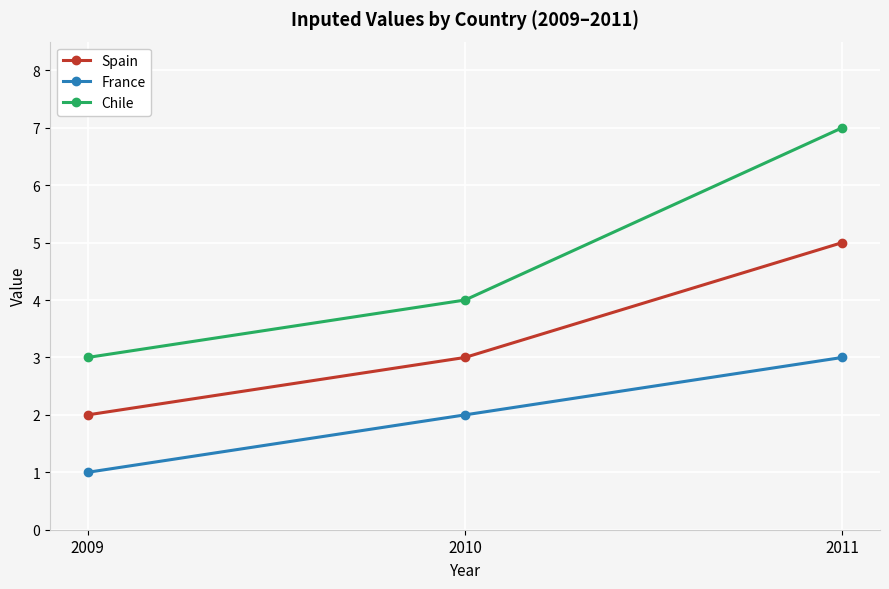

Rank the series by their maximum value, from highest to lowest.

Chile, Spain, France